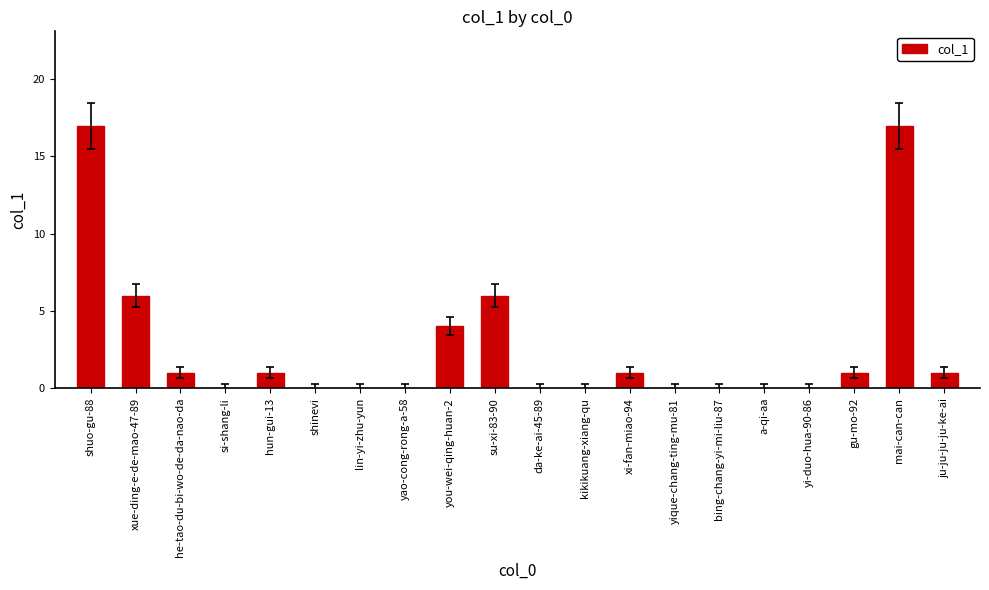

The value at hun-gui-13 is 1. True or false?

True